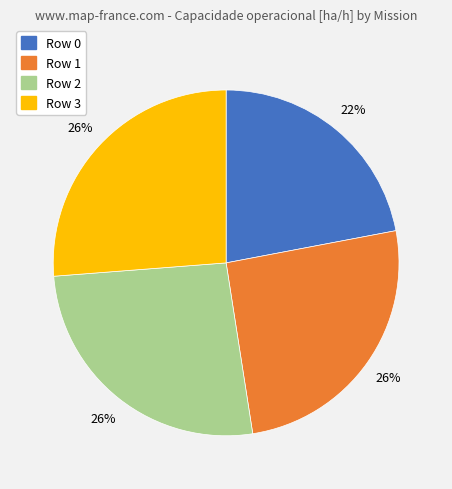

How many slices are in this pie chart?

4